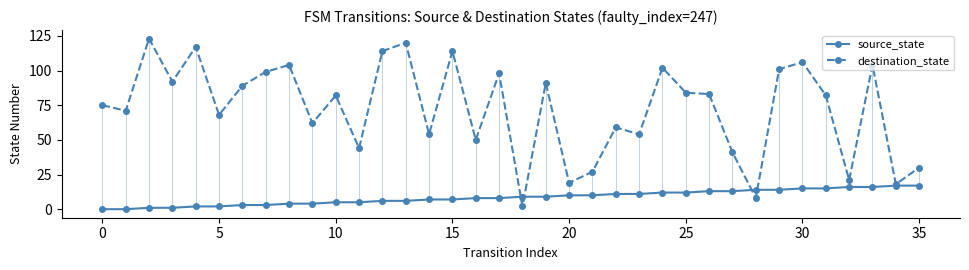

What is the maximum value for source_state?

17